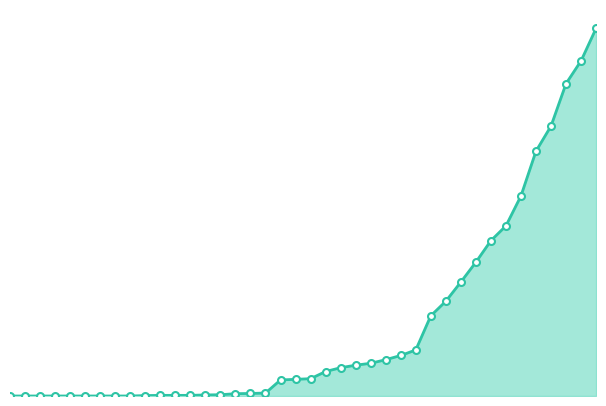

Is this an area chart (filled region under the line)?

Yes